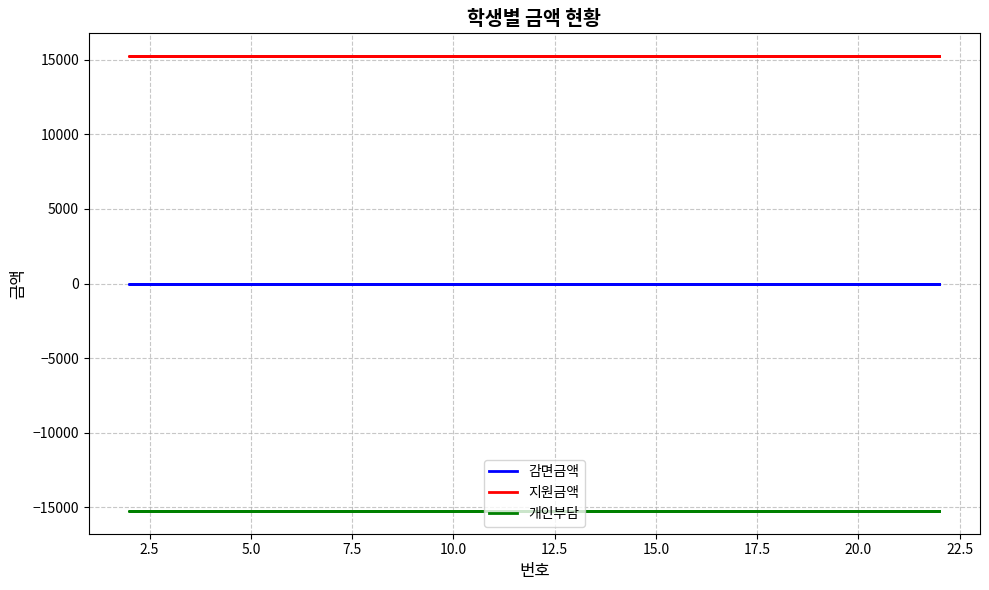

True or false: 감면금액 has a value of 0 at 15.0.

True